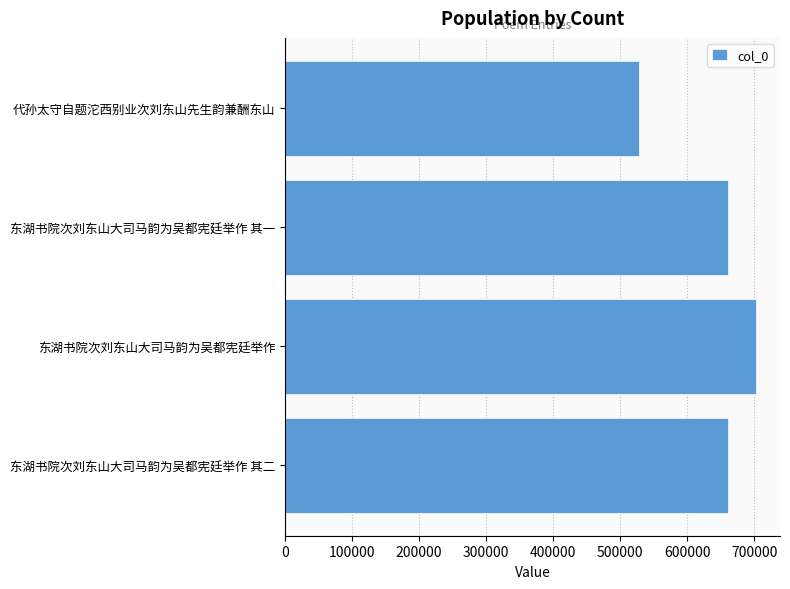

The value at 东湖书院次刘东山大司马韵为吴都宪廷举作 其二 is 323532. True or false?

False